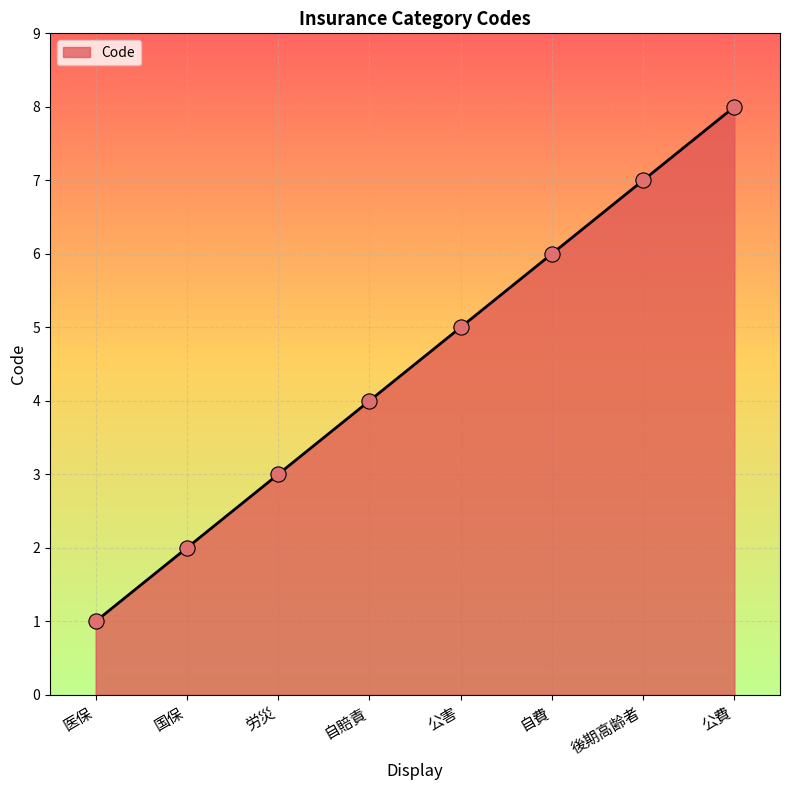

What is the change in value from 公害 to 自費?

+1